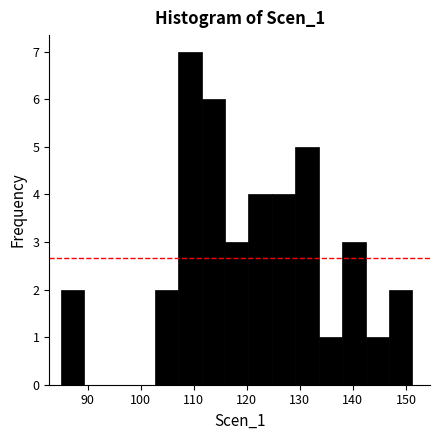

What is the height of the bar covering 85 to 89 on the x-axis? Neither the bar edges nor the heights are printed on the chart, so give them approximately, as read against the axes.

2